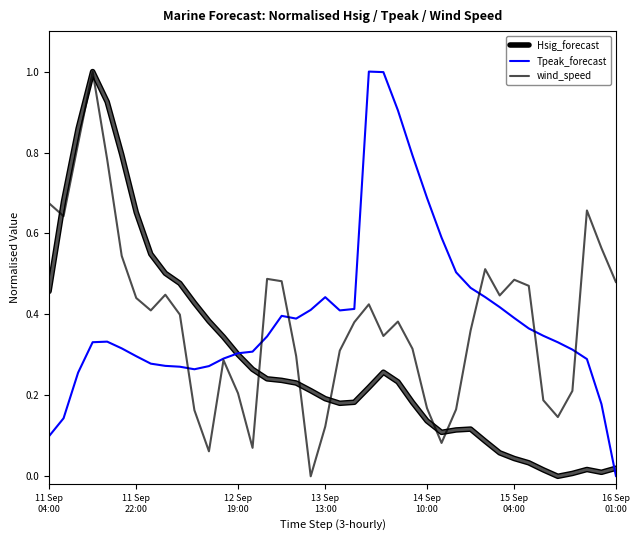

Which series has the largest total across all categories?

Tpeak_forecast